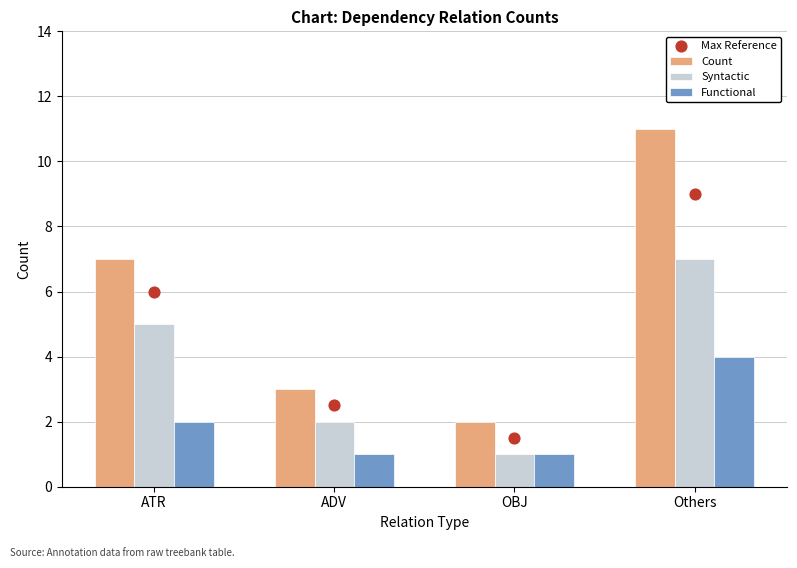

Which series has the largest Y range (max minus min)?

Count